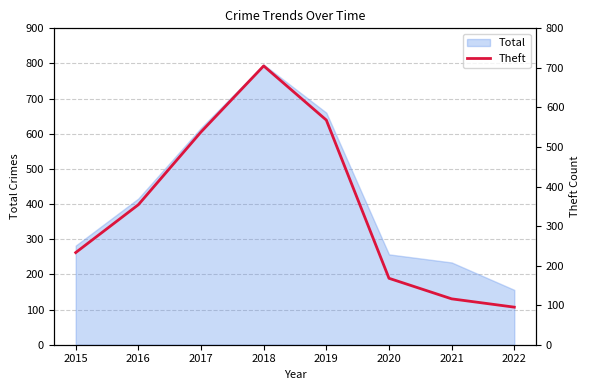

At which category does the chart reach its peak across all series?

2018